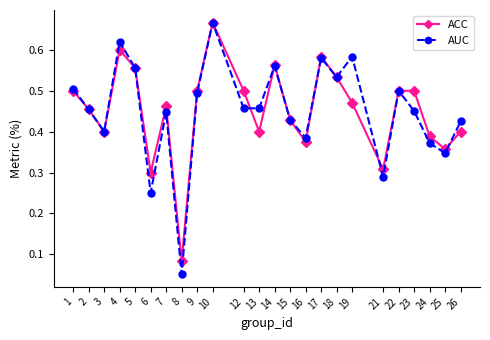

How many ACC values are between 0 and 1?

24